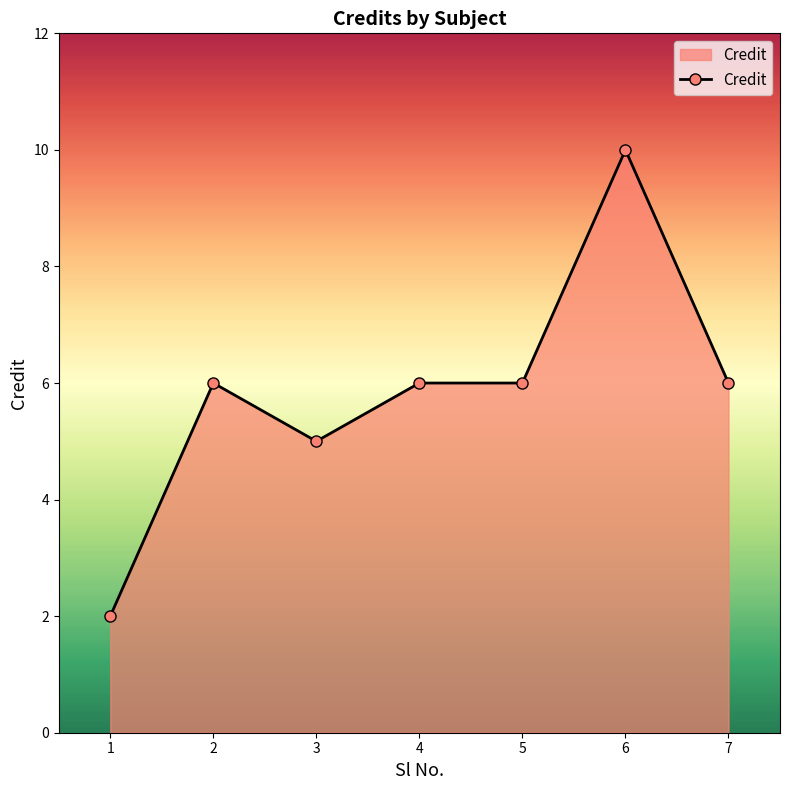

At which category does the data reach its first local peak?

2